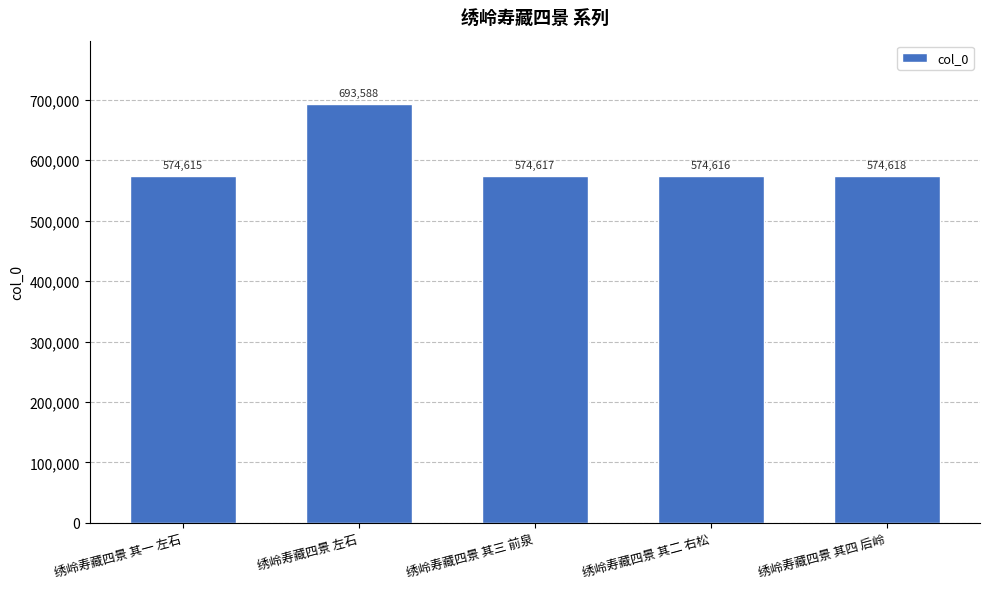

What is the ratio of the value at 绣岭寿藏四景 左石 to the value at 绣岭寿藏四景 其四 后岭?

1.2